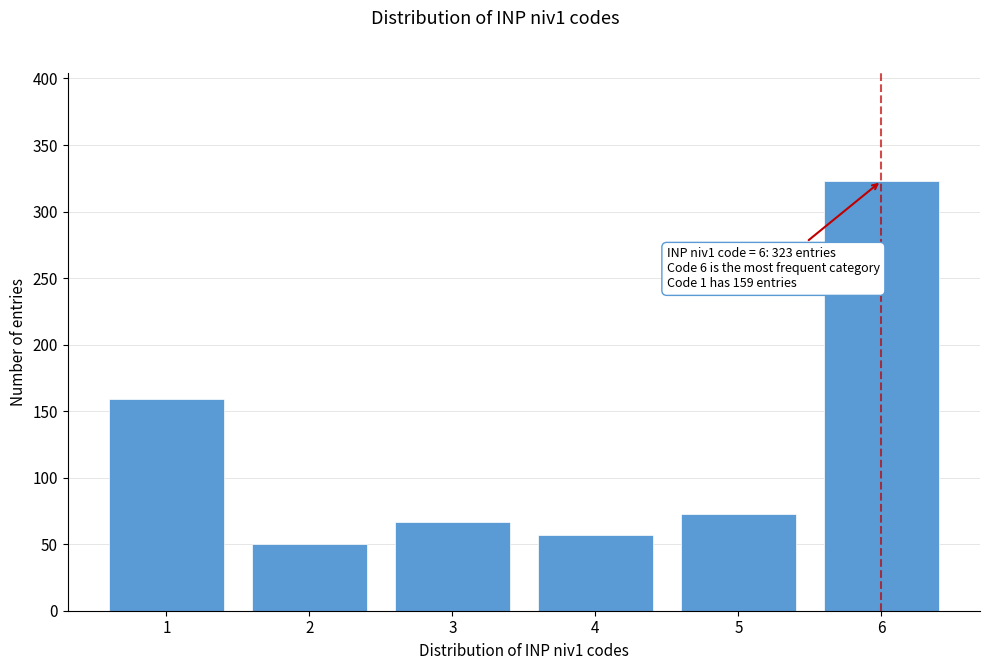

Reading left to right, transcribe all the data shown in this chart.

1=159	2=50	3=67	4=57	5=73	6=323